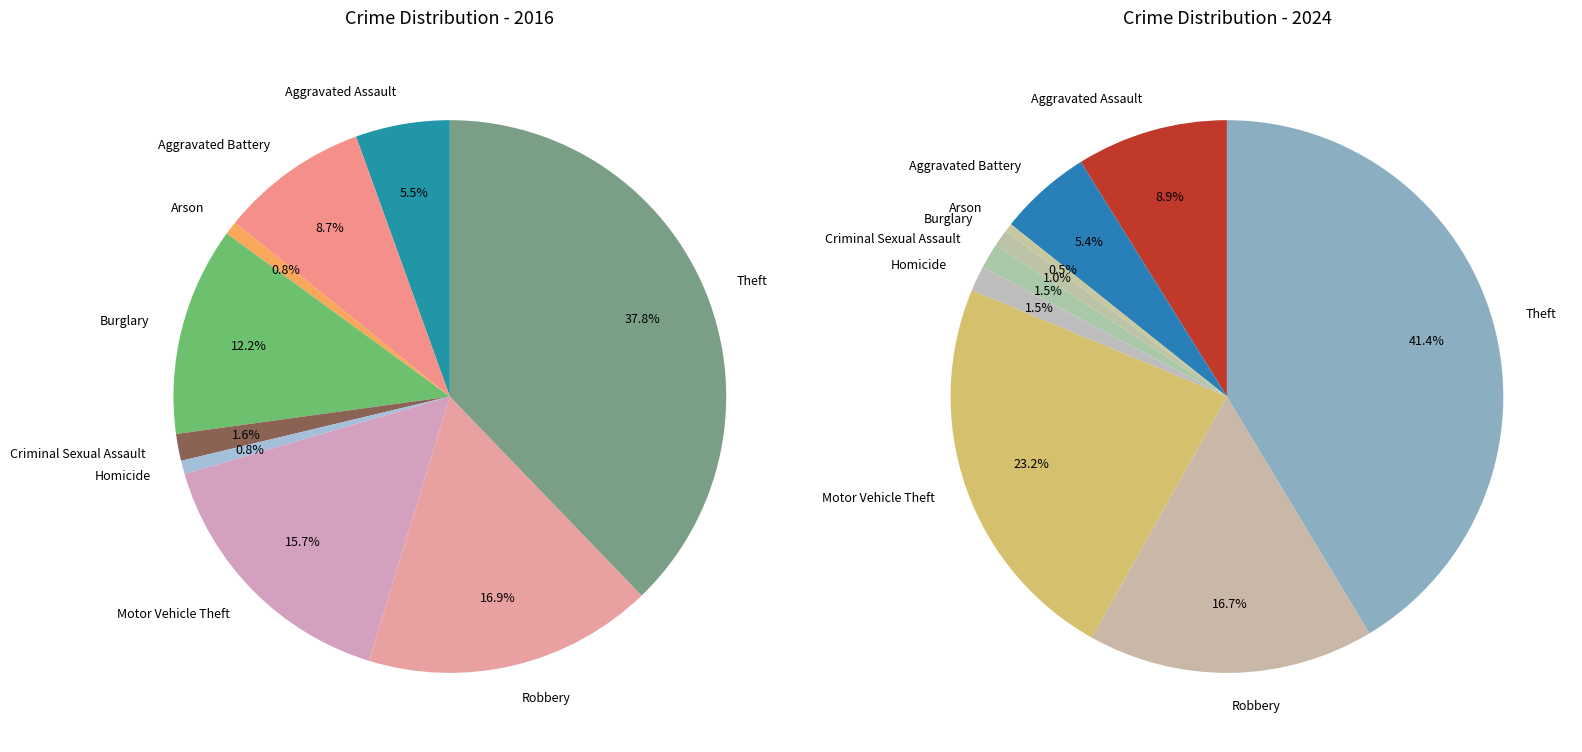

Rank the series at Arson from lowest to highest value.

values_2024, values_2016